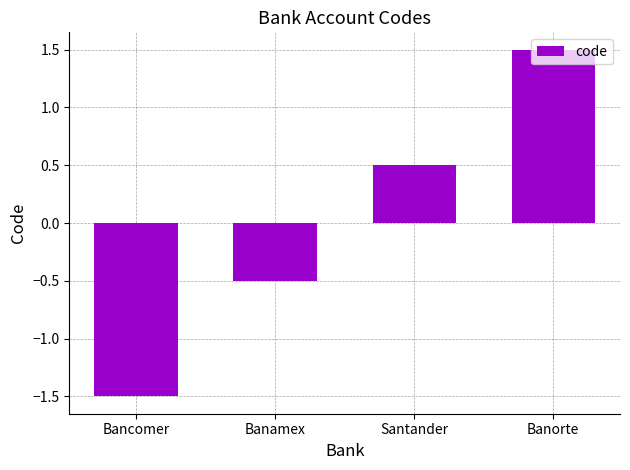

List the labels in order of value, smallest first.

Bancomer, Banamex, Santander, Banorte